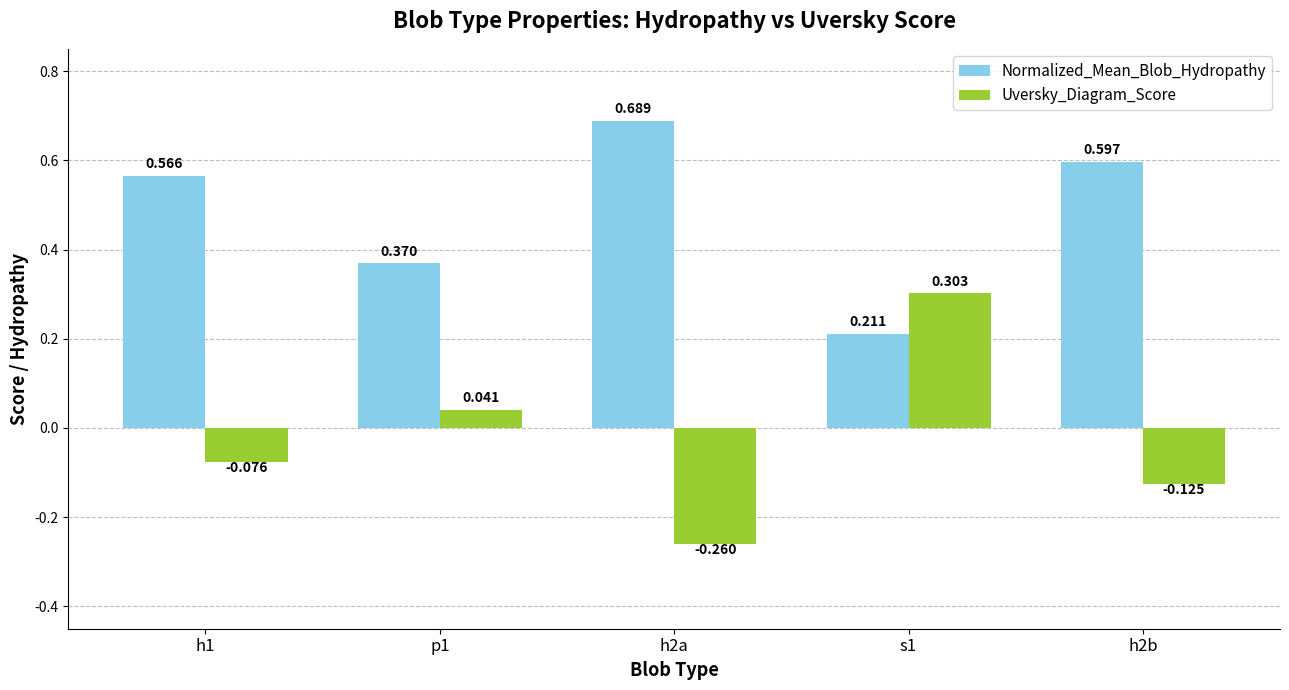

Which series has the widest spread of values?

Uversky_Diagram_Score